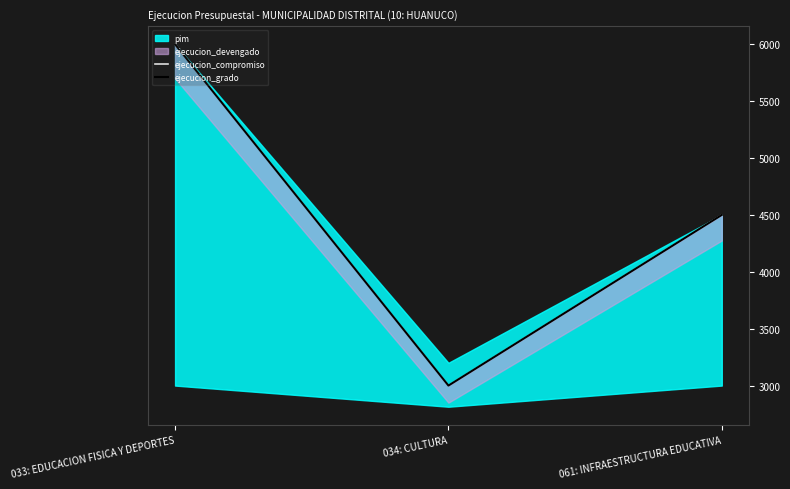

At which label does ejecucion_grado first exceed 4500?

033: EDUCACION FISICA Y DEPORTES